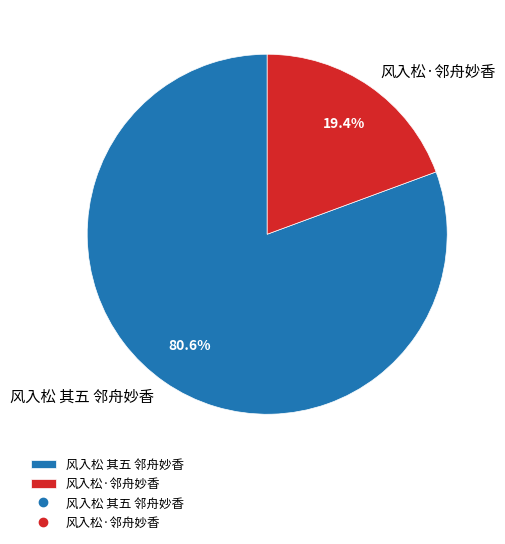

Which slice represents more than half of the pie?

风入松 其五 邻舟妙香